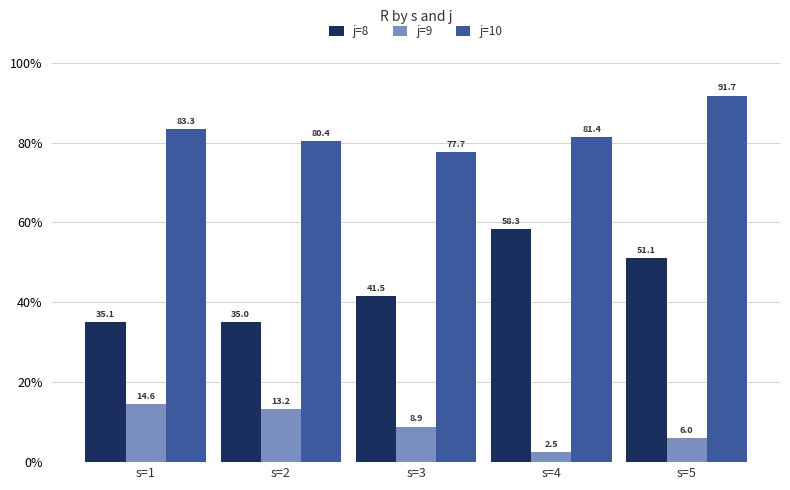

What is the difference between the j=9 values at s=1 and s=3?

5.7